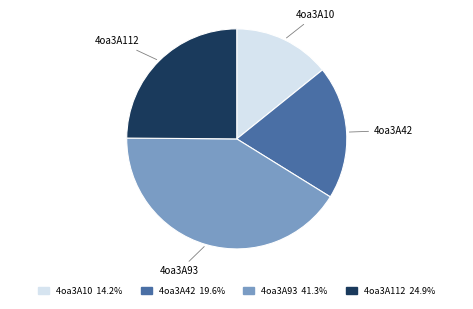

Do 4oa3A10 and 4oa3A93 together represent more than half of the pie?

Yes